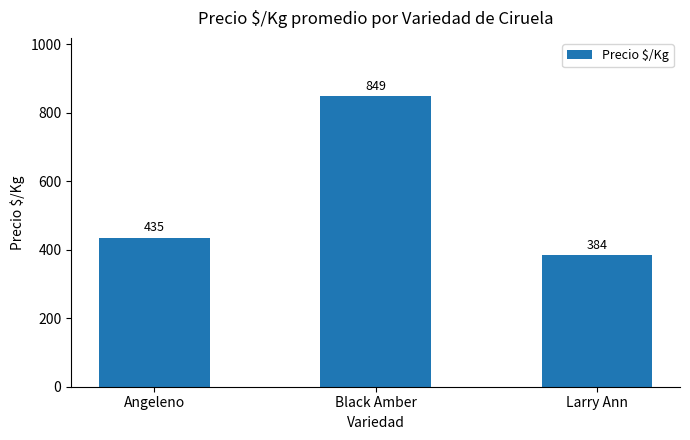

What is the value of the 3rd bar from the left?

384